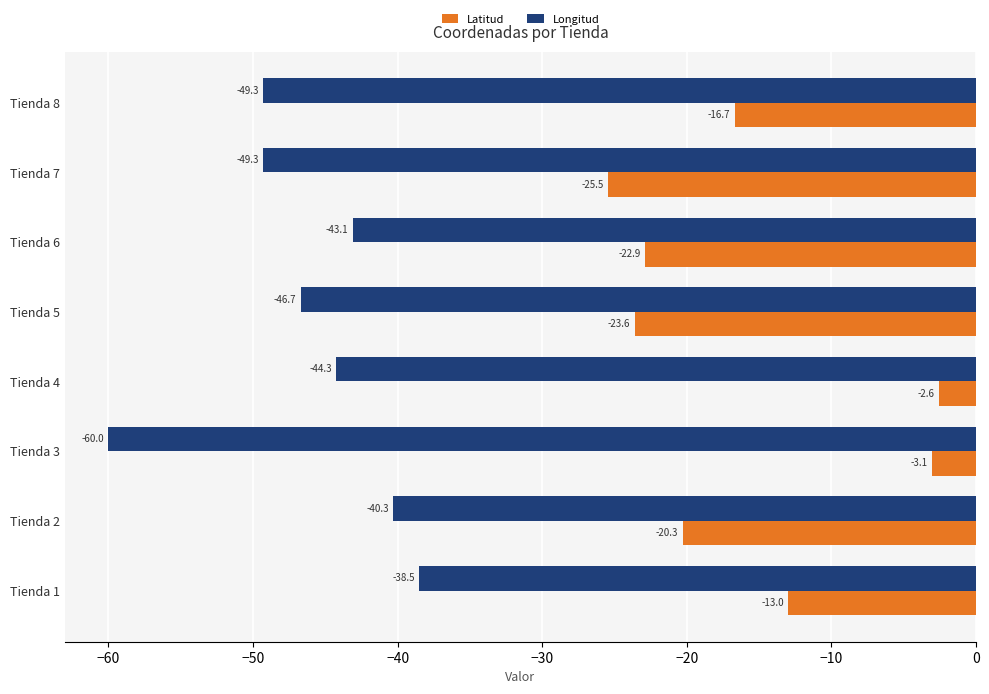

Between Tienda 2 and Tienda 5, which series saw the biggest shift?

Longitud